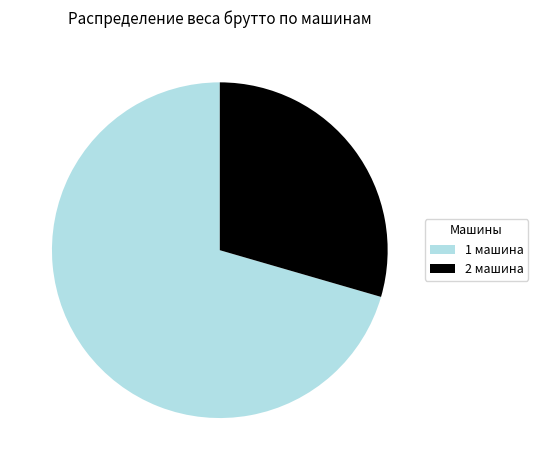

What is the largest slice in the pie chart?

1 машина